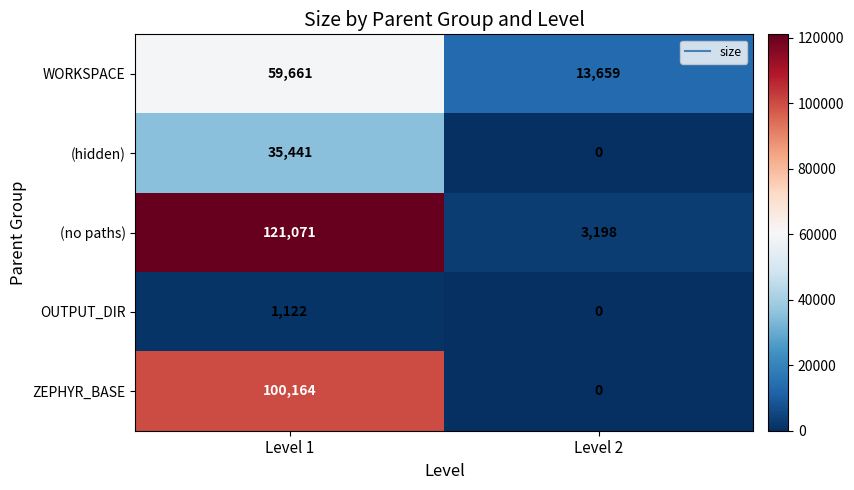

What is the total value across all series at Level 2?

16857